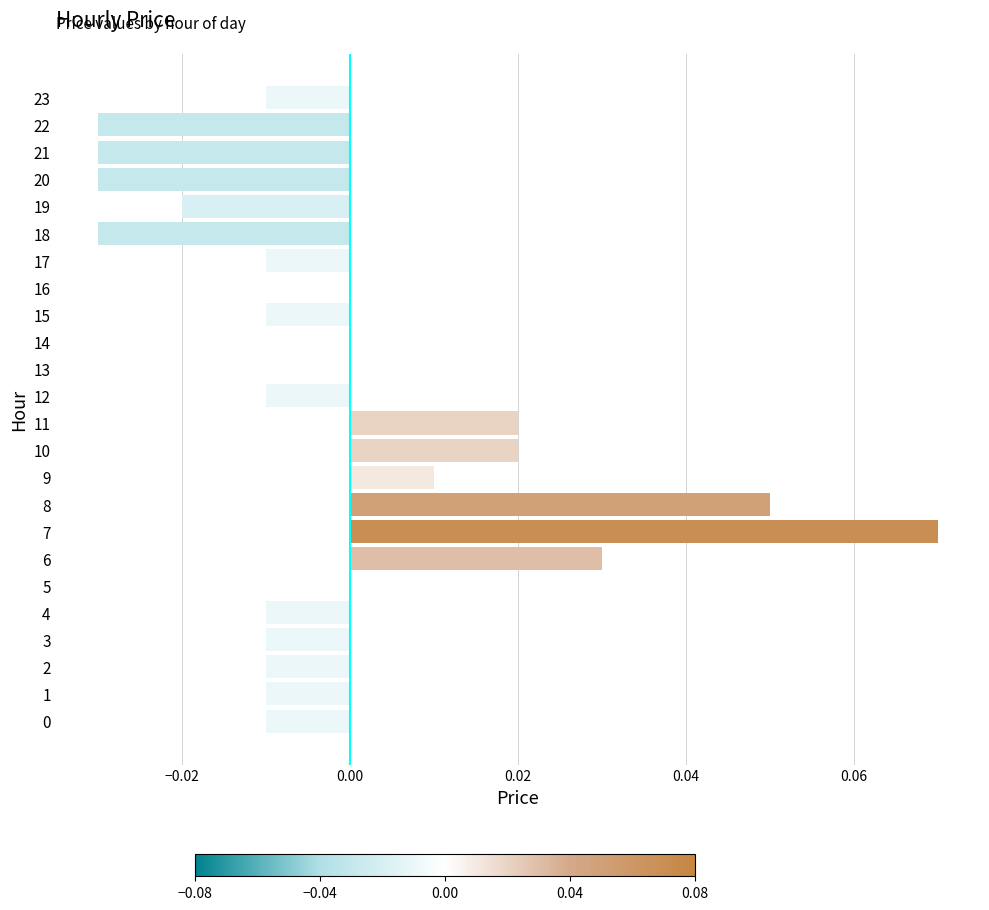

Is it true that the value at 19 is -0.0?

True